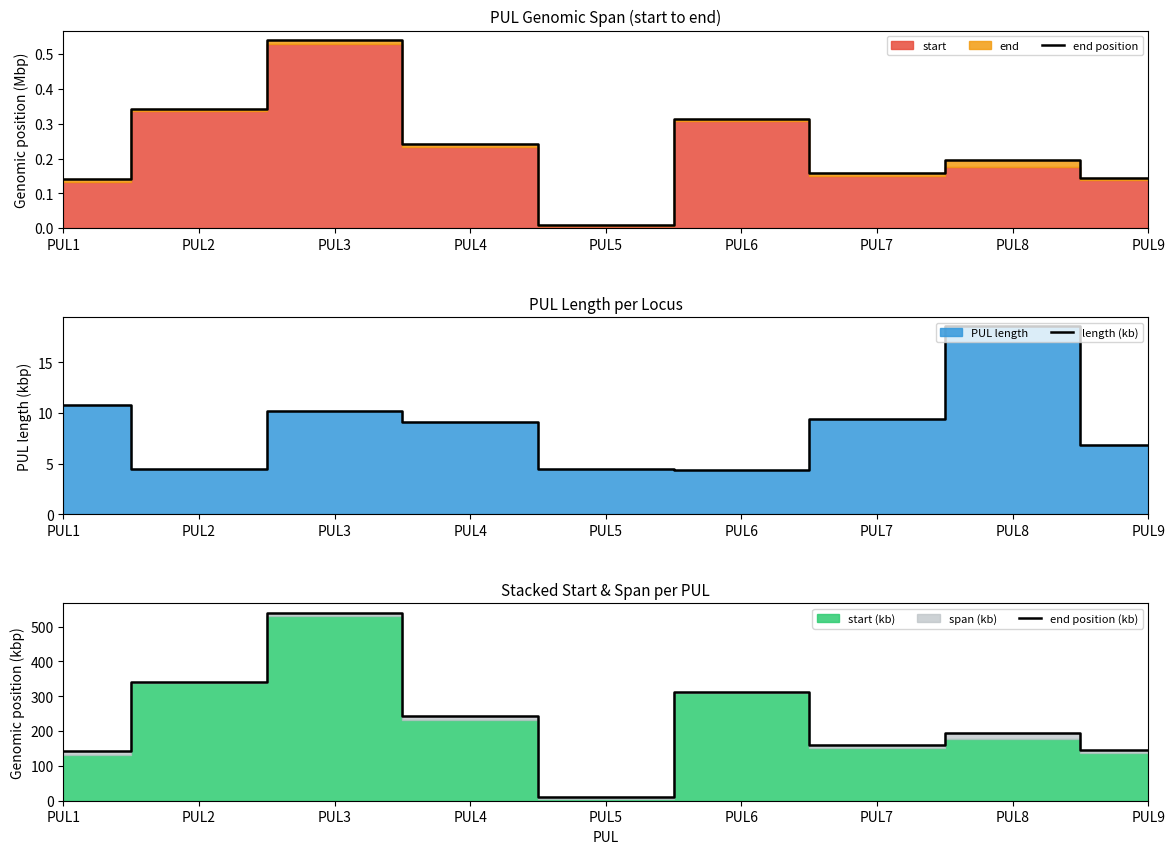

Count the number of data series in this chart.

3